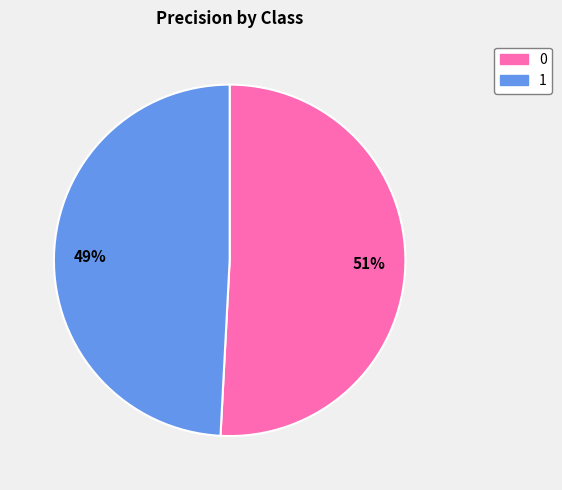

How many slices are in this pie chart?

2